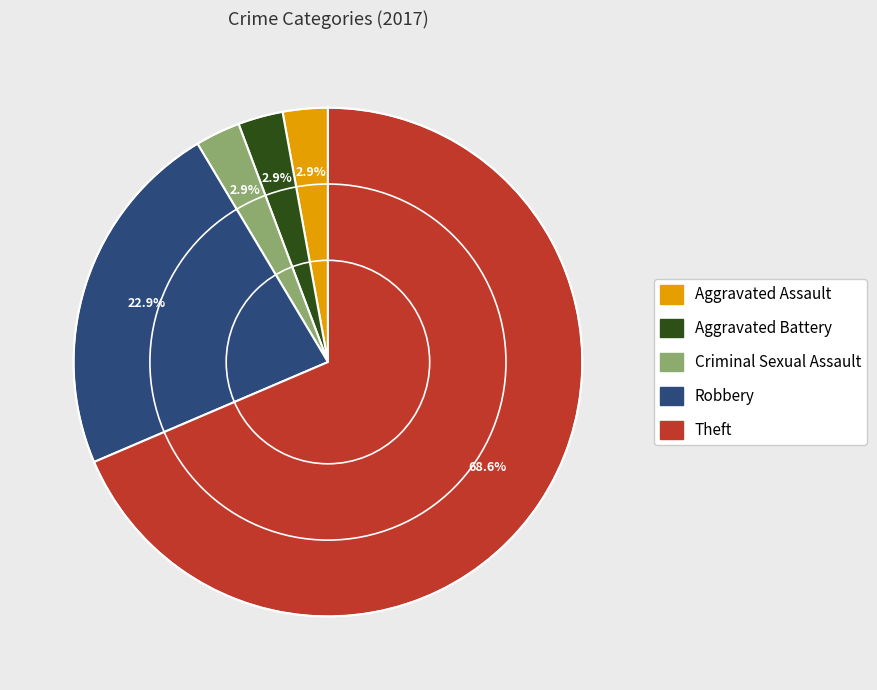

What percentage is the Aggravated Battery slice, to the nearest percent?

3%